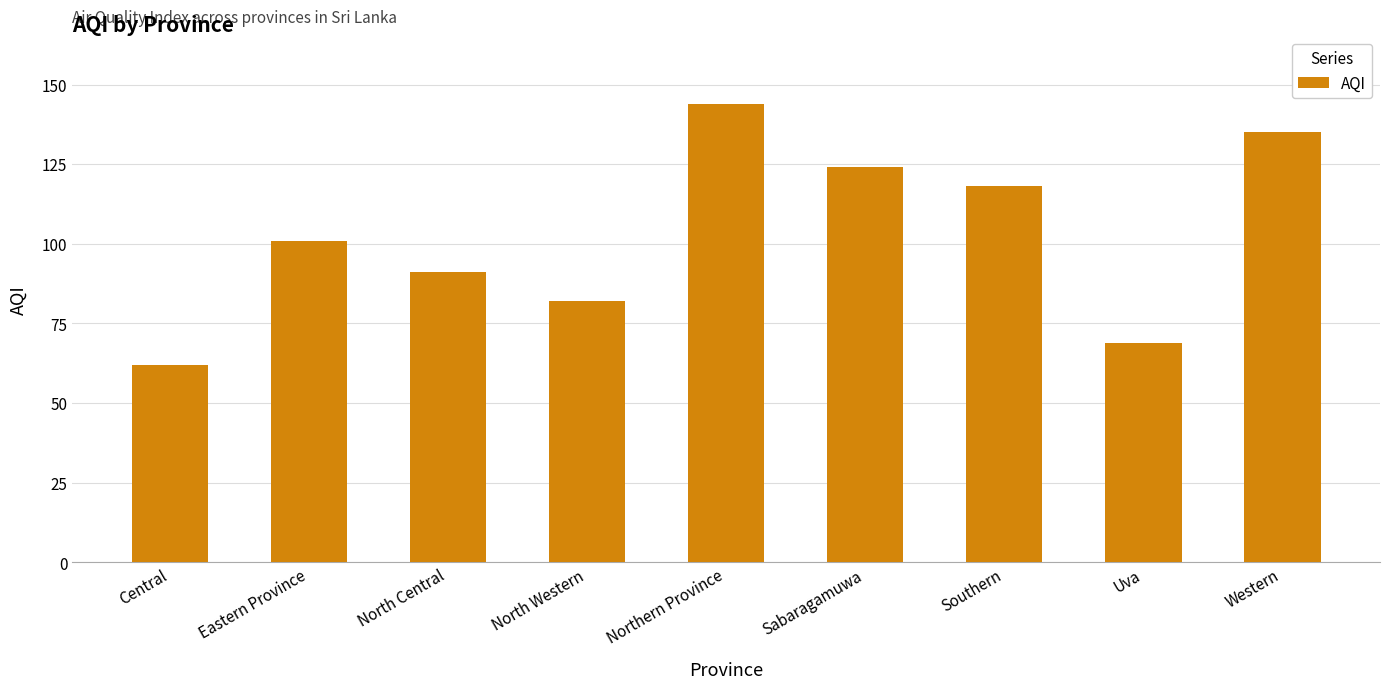

Reading right to left, transcribe all the data shown in this chart.

Western=135	Uva=69	Southern=118	Sabaragamuwa=124	Northern Province=144	North Western=82	North Central=91	Eastern Province=101	Central=62